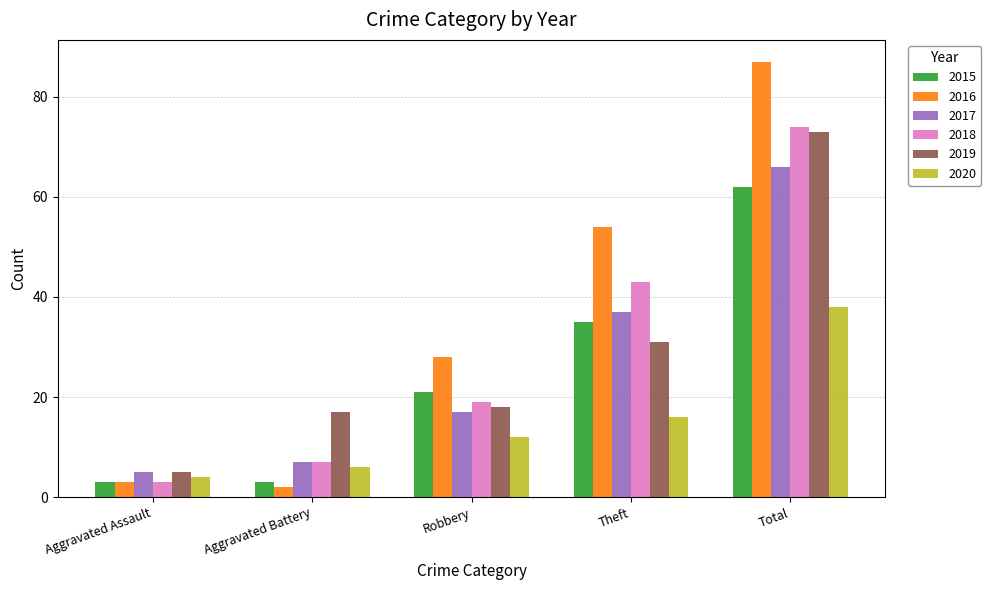

Rank the series by their maximum value, from lowest to highest.

2020, 2015, 2017, 2019, 2018, 2016